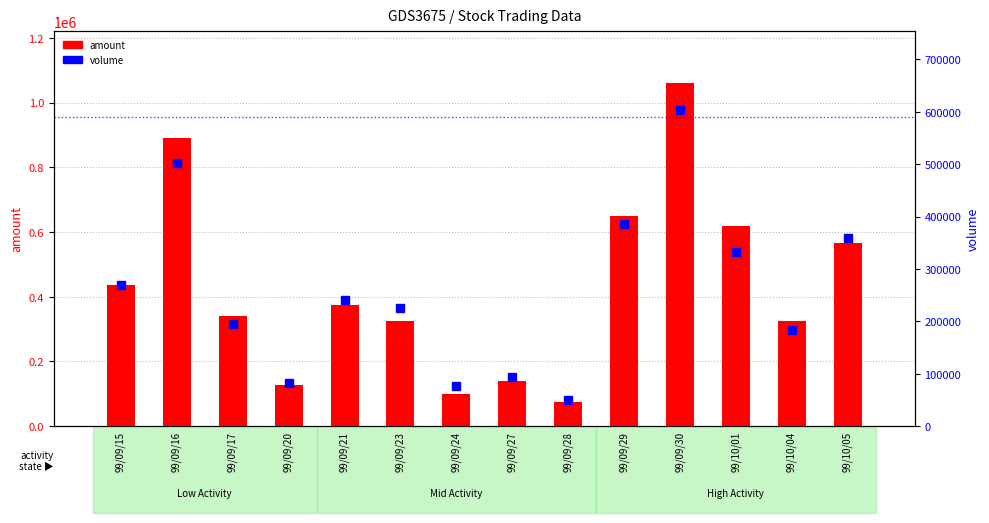

How many data points in amount are above 374670?

6